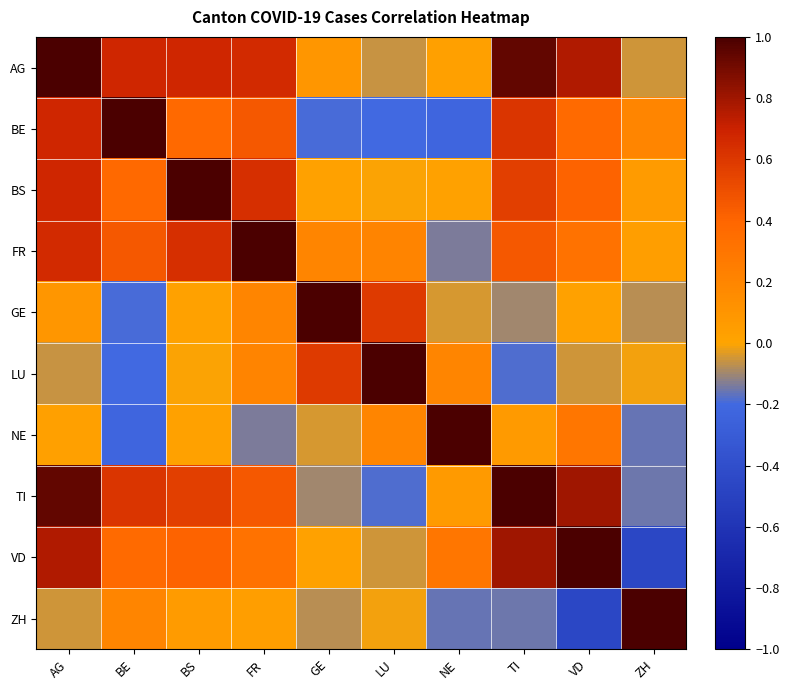

Which label corresponds to the smallest value in the chart?

VD